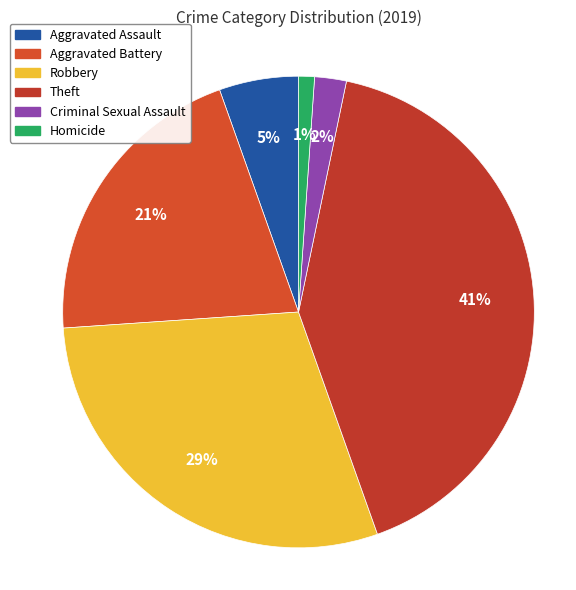

Is there any slice that represents more than half of the pie?

No